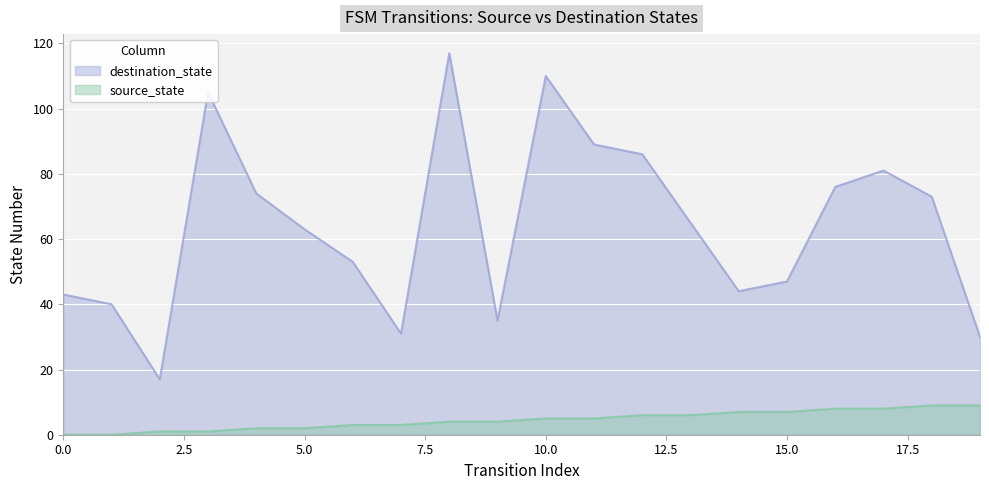

Rank the series by their maximum value, from lowest to highest.

source_state, destination_state